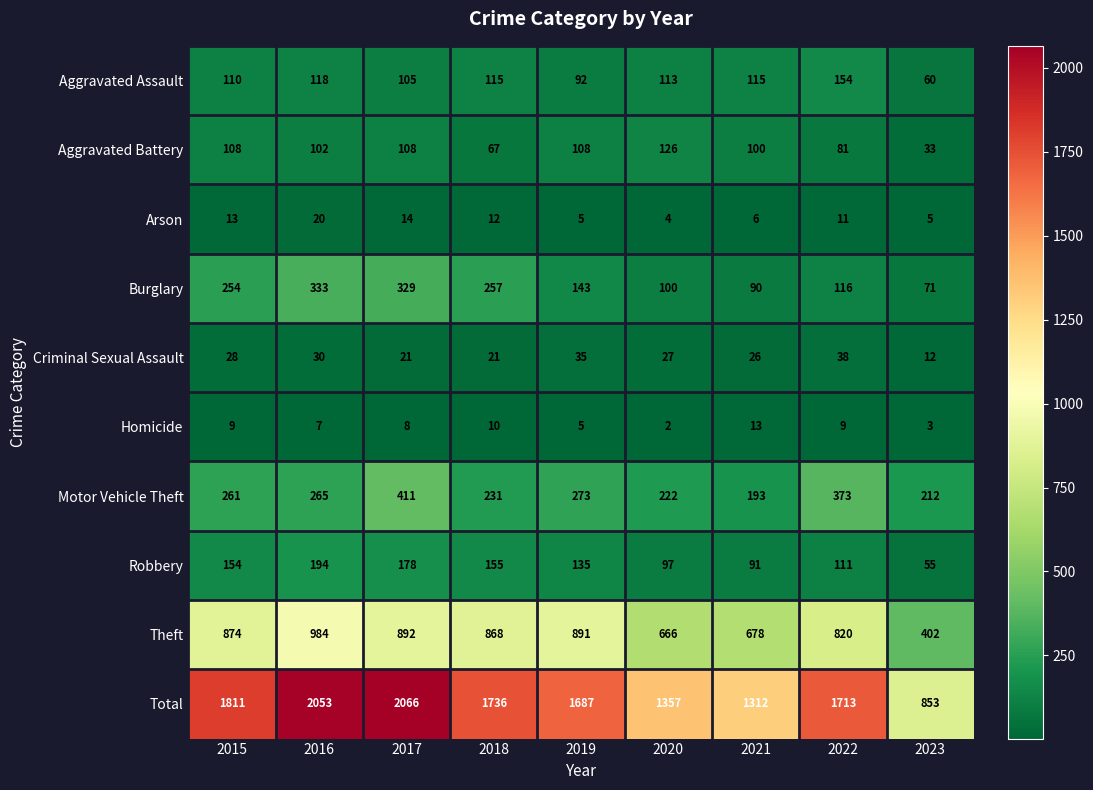

At 2021, list the series in order from smallest to largest.

Arson, Homicide, Criminal Sexual Assault, Burglary, Robbery, Aggravated Battery, Aggravated Assault, Motor Vehicle Theft, Theft, Total